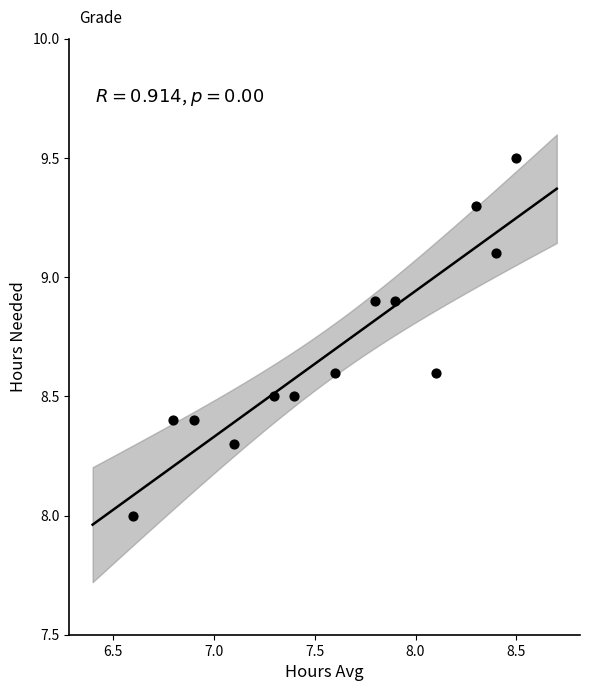

What is the range of X values (max minus min)?

1.9